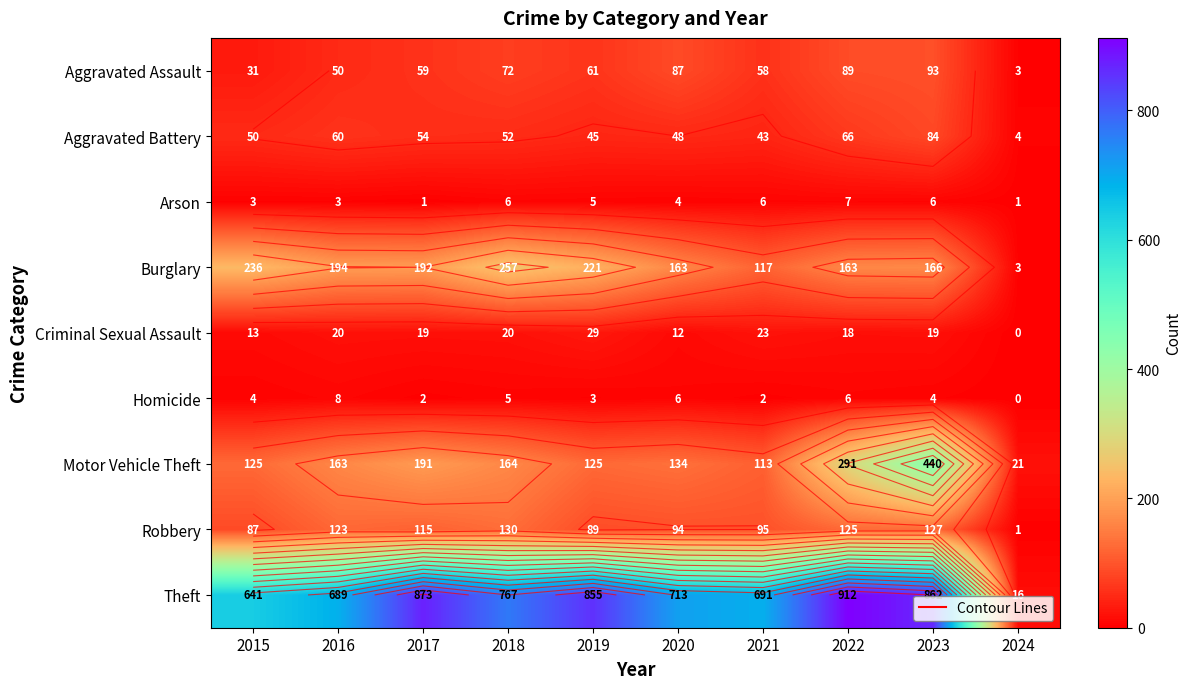

At which label is Theft closest to 464?

2015